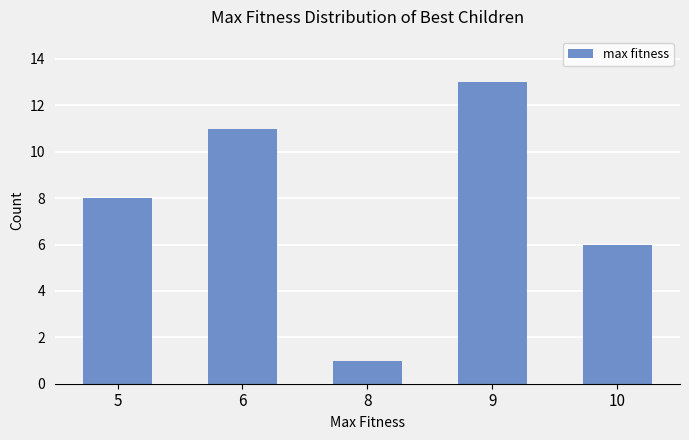

The value at 6 is 11. True or false?

True